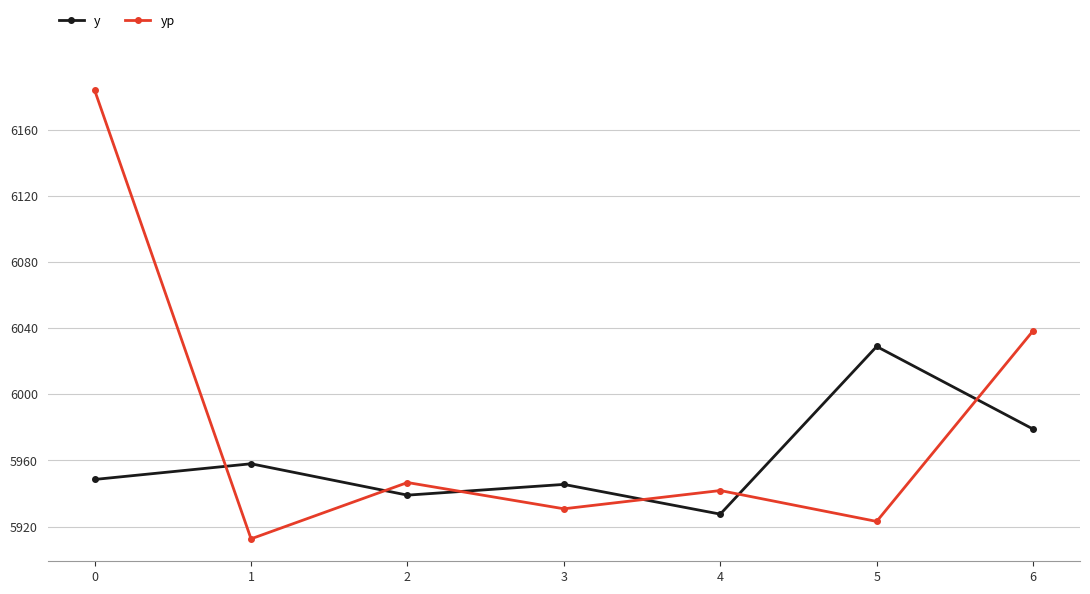

Which series has the widest spread of values?

yp